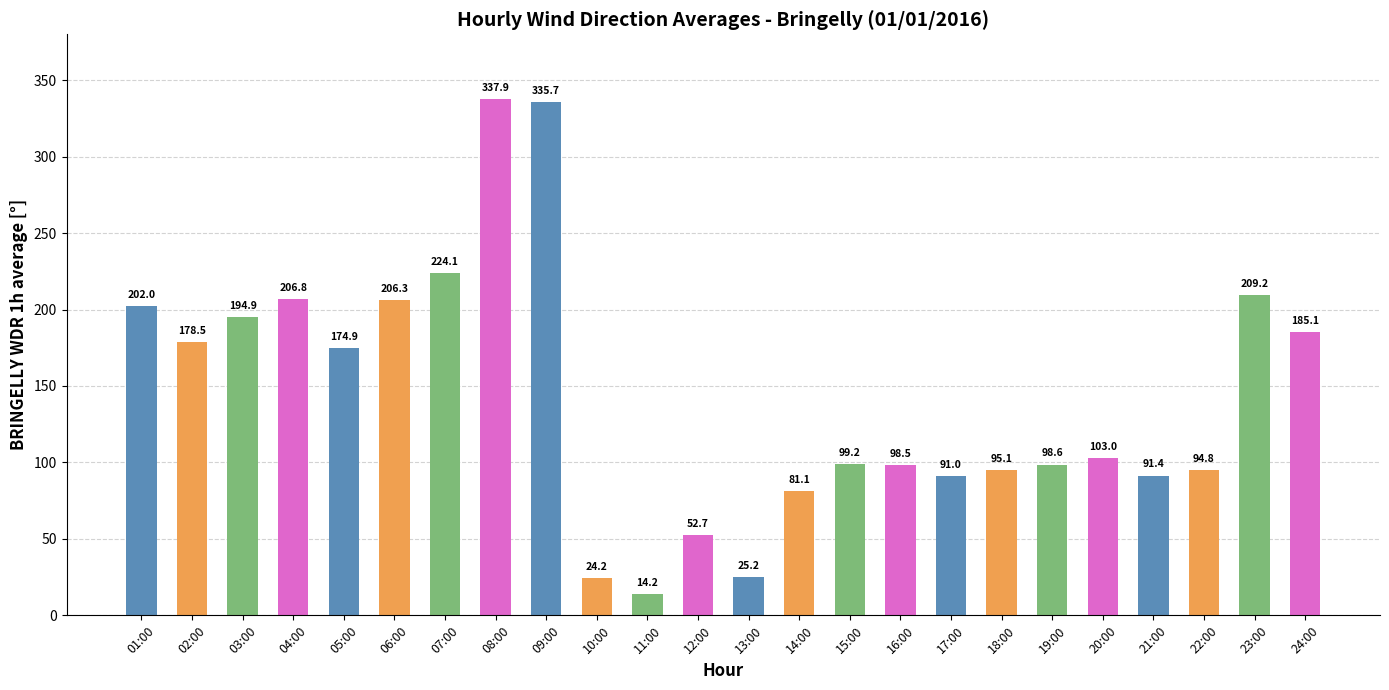

What is the approximate value at 14:00?

81.1